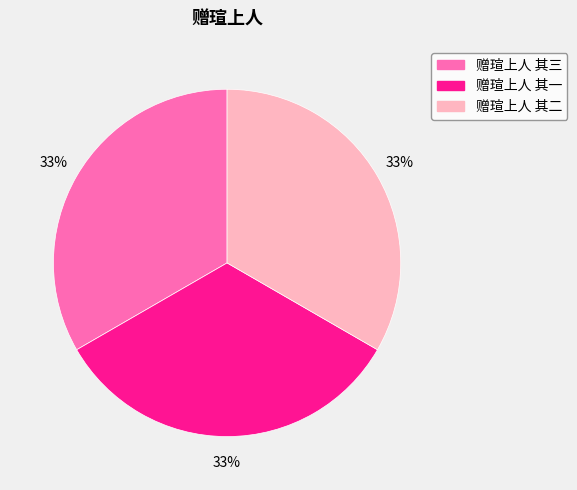

How many segments does this pie chart have?

3